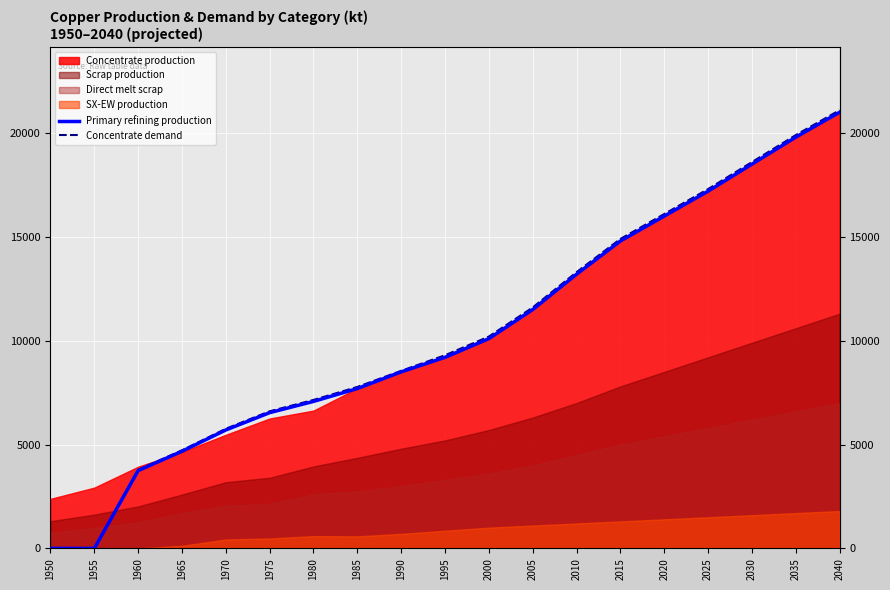

Reading left to right, list all the values displayed in this chart.

Primary refining production: 0.0	0.0	3746.1	4675.9	5703.0	6535.9	7077.6	7697.0	8500.0	9200.0	10100.0	11500.0	13200.0	14800.0	16000.0	17200.0	18500.0	19800.0	21000.0
Concentrate demand: 0.0	0.0	3784.0	4723.2	5760.6	6601.9	7149.1	7774.8	8550.0	9300.0	10200.0	11600.0	13300.0	14900.0	16100.0	17300.0	18600.0	19900.0	21100.0